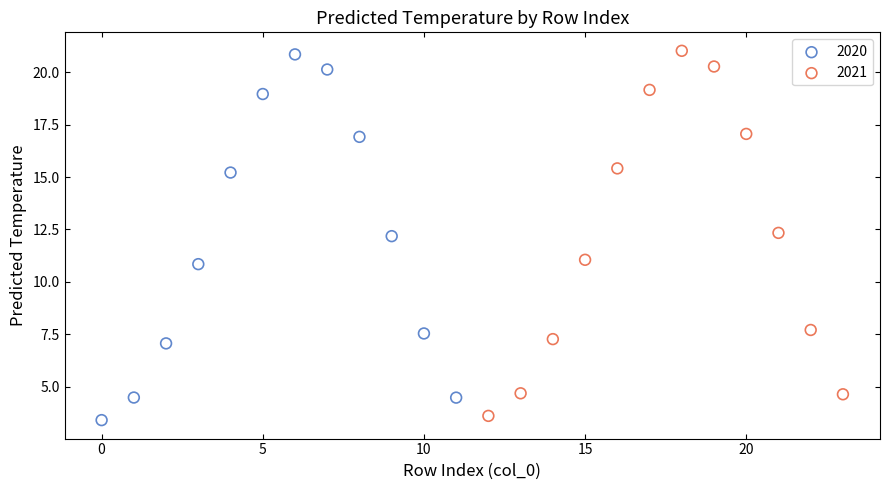

What are all the series names shown in the legend?

2020, 2021